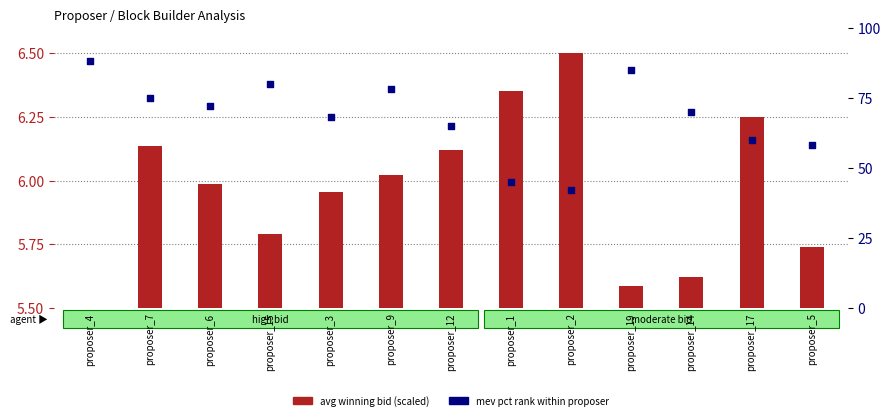

Which series contains the highest Y value?

mev pct rank